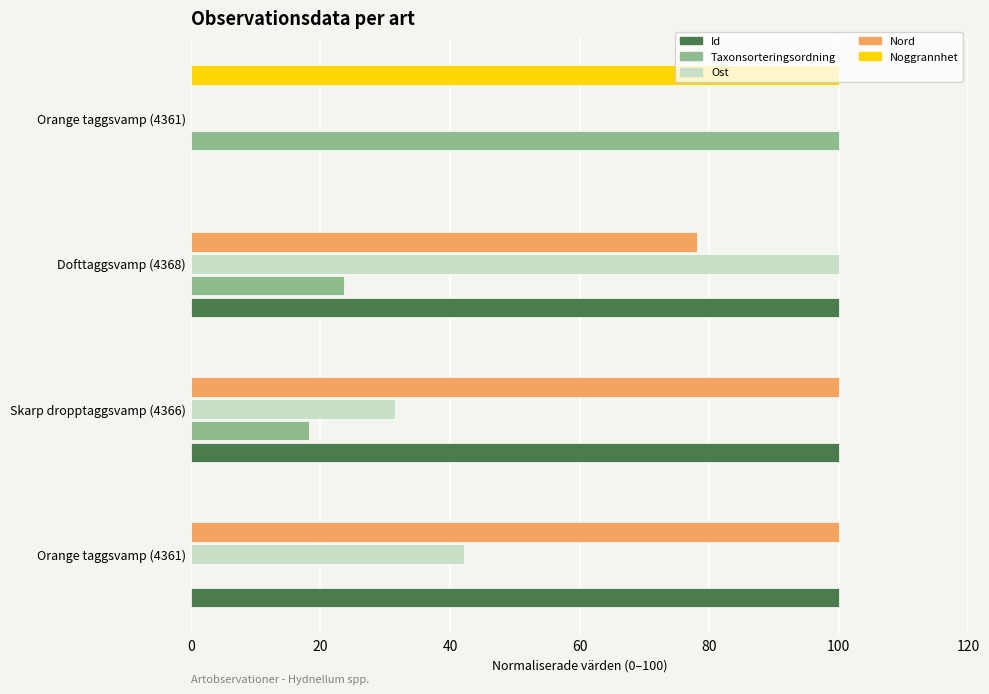

What are all the series names shown in the legend?

Id, Taxonsorteringsordning, Ost, Nord, Noggrannhet